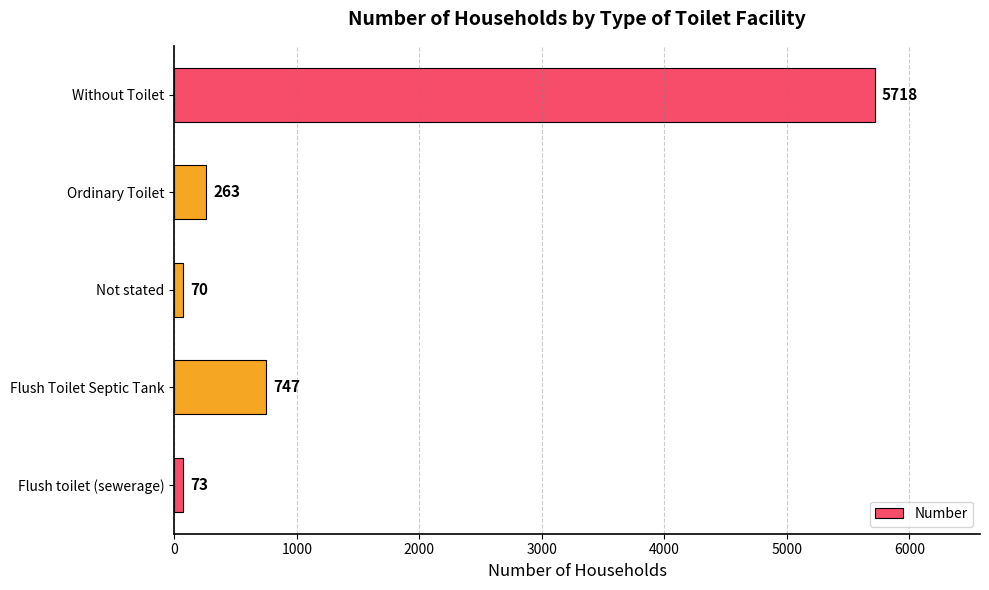

List the labels in order of value, largest first.

Without Toilet, Flush Toilet Septic Tank, Ordinary Toilet, Flush toilet (sewerage), Not stated